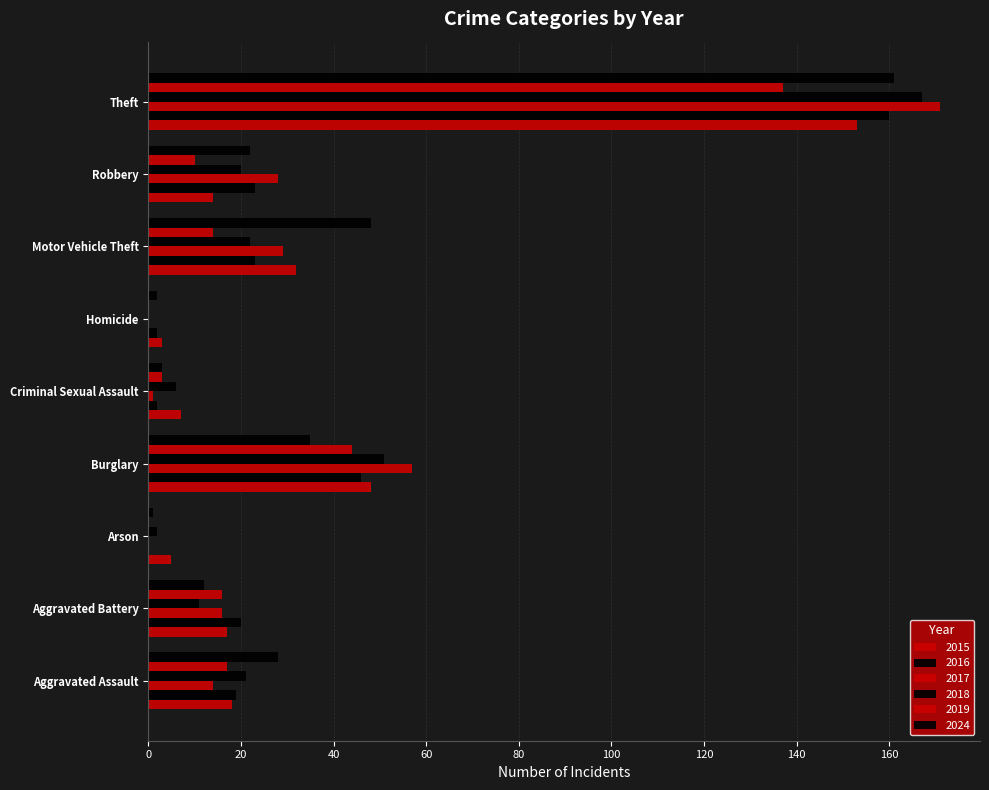

Count the number of data series in this chart.

6